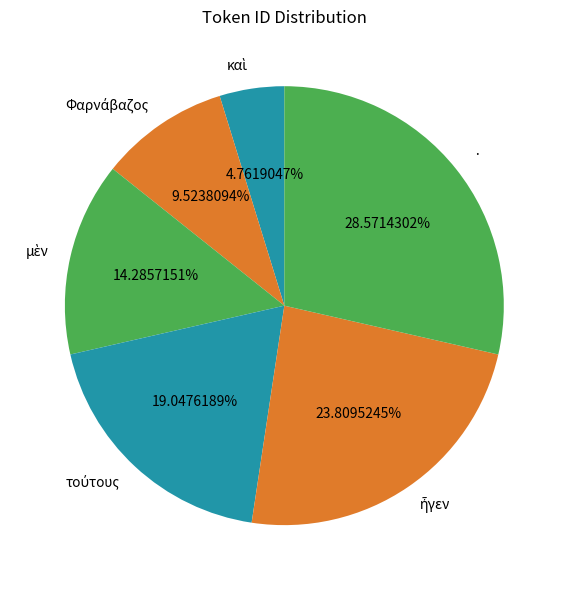

What is the largest slice in the pie chart?

·